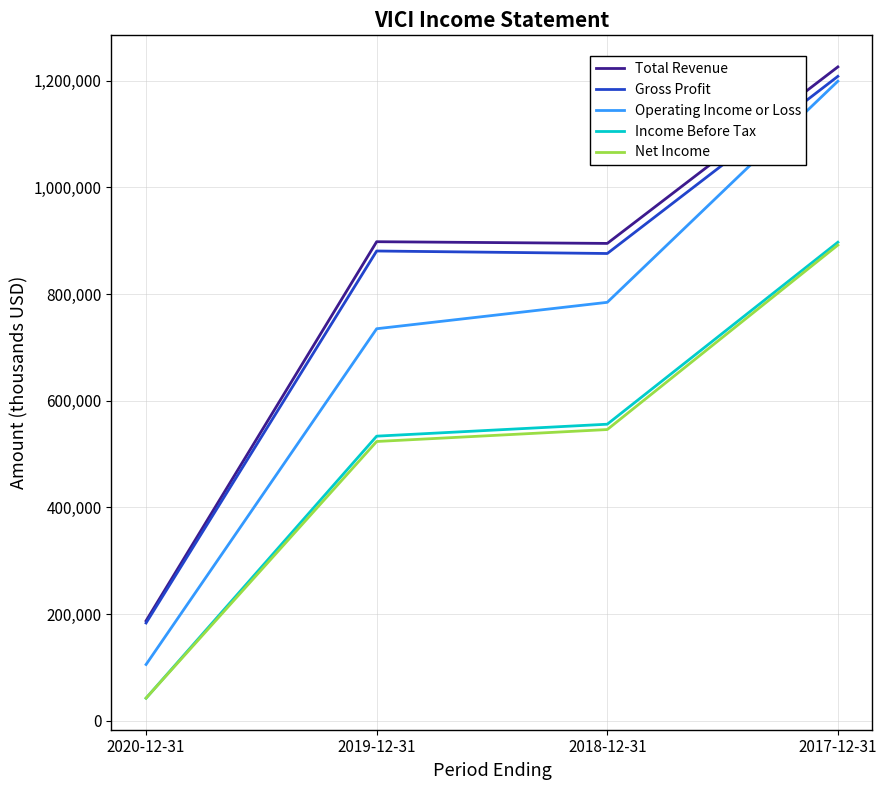

True or false: Operating Income or Loss and Net Income intersect in this chart.

False